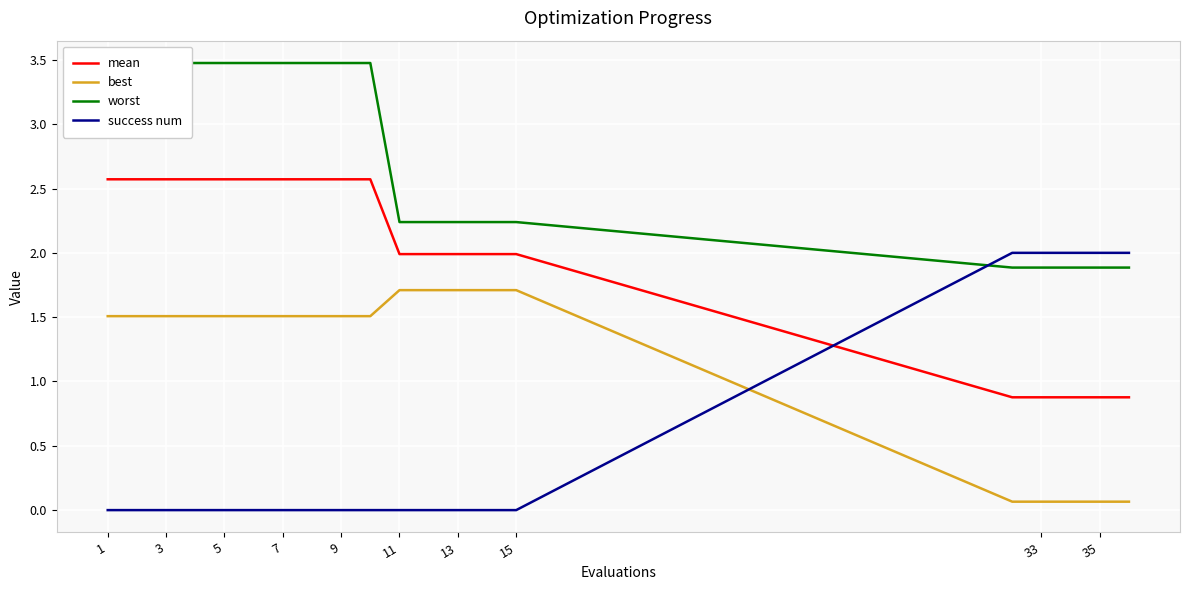

Rank the series by their average value, from highest to lowest.

worst, mean, best, success num